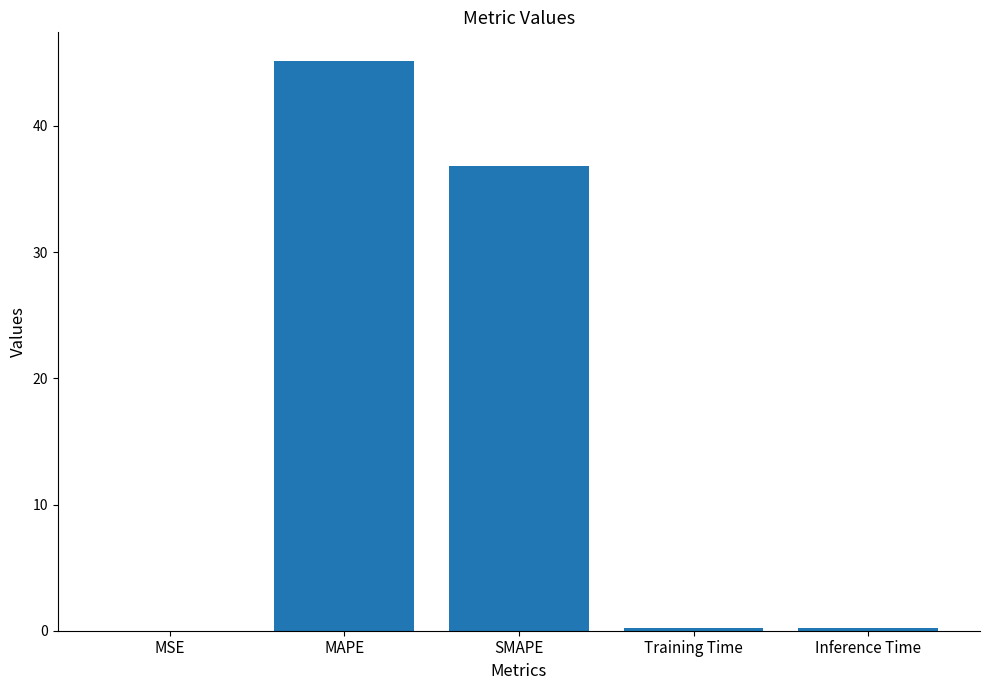

At which category does the chart reach its peak across all series?

MAPE